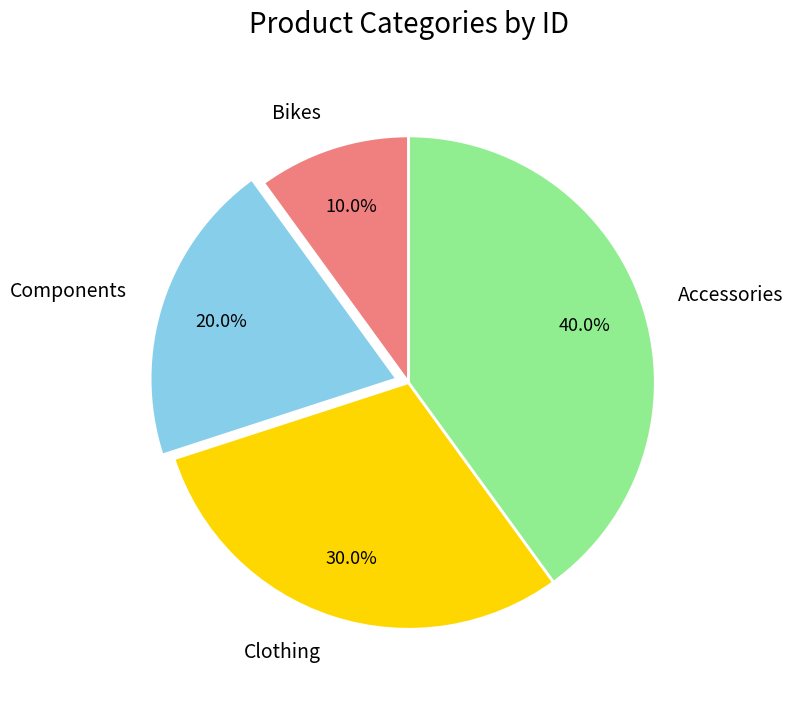

To the nearest percent, what portion does Bikes represent?

10%